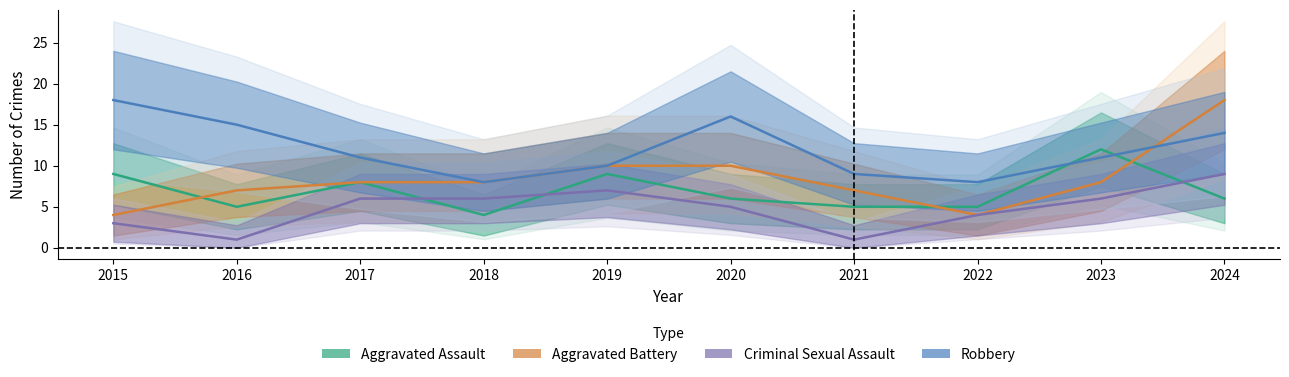

What is the smallest value displayed?

1